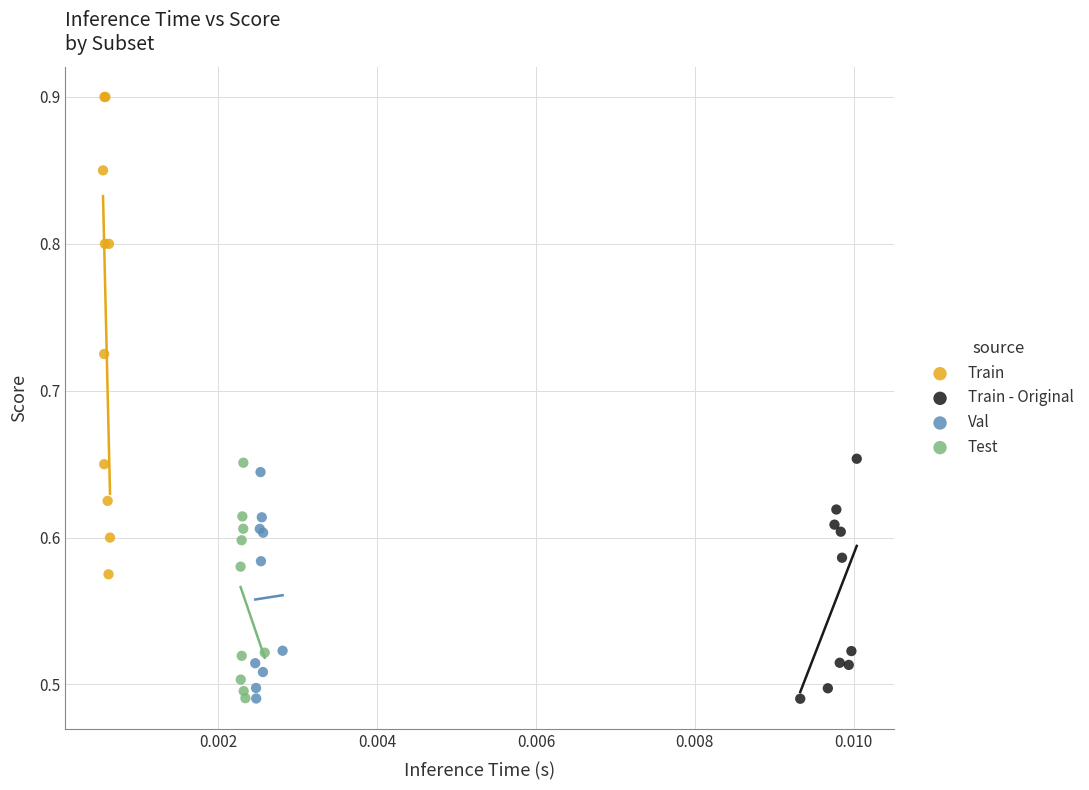

Which series contains the highest Y value?

Train